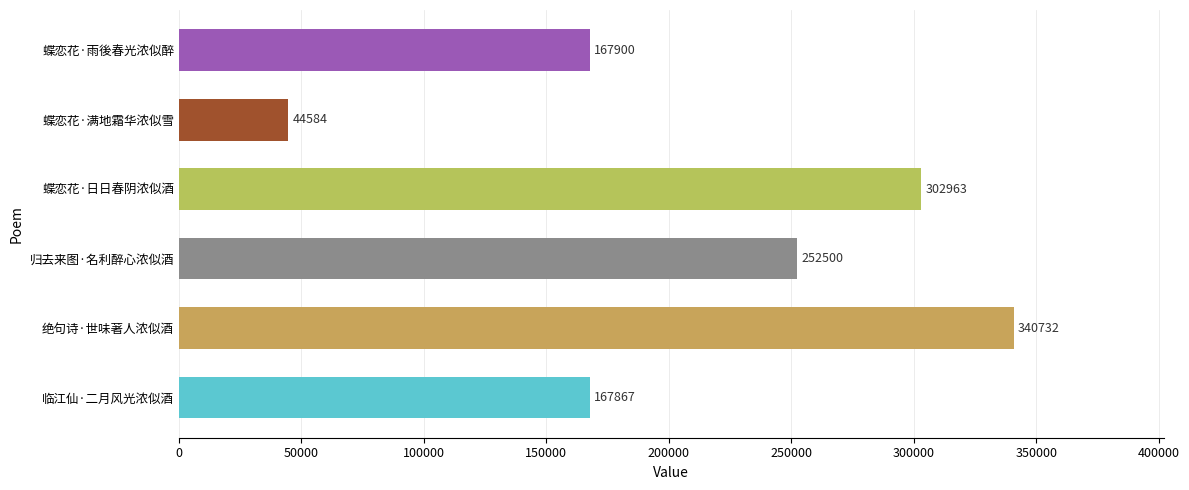

Which has a higher value, 蝶恋花·雨後春光浓似醉 or 蝶恋花·日日春阴浓似酒?

蝶恋花·日日春阴浓似酒